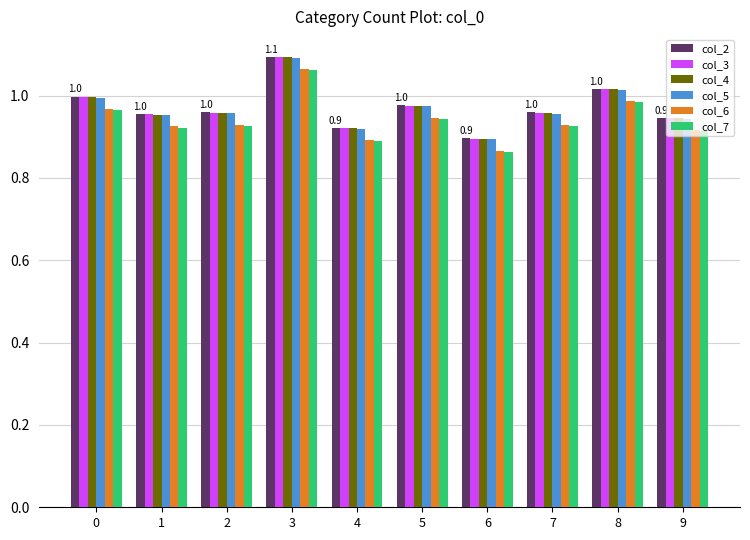

At how many categories does at least one series exceed 0?

10